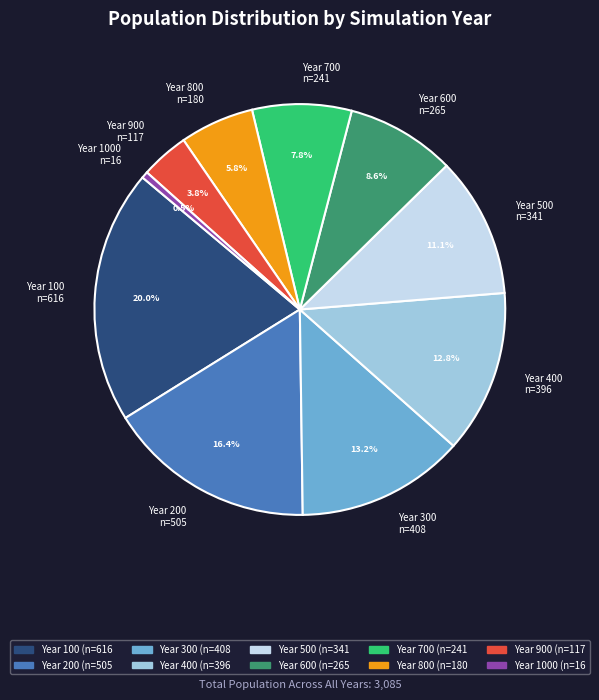

Which category has the biggest portion of the pie?

Year 100 n=616